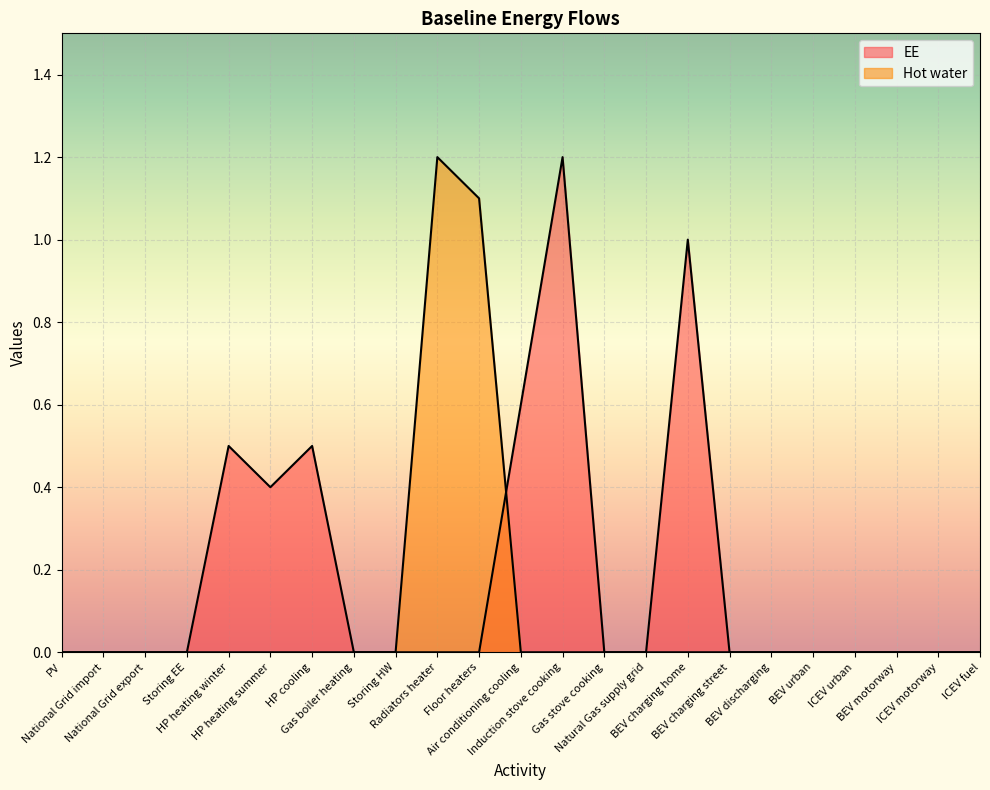

Which series has the largest total across all categories?

EE